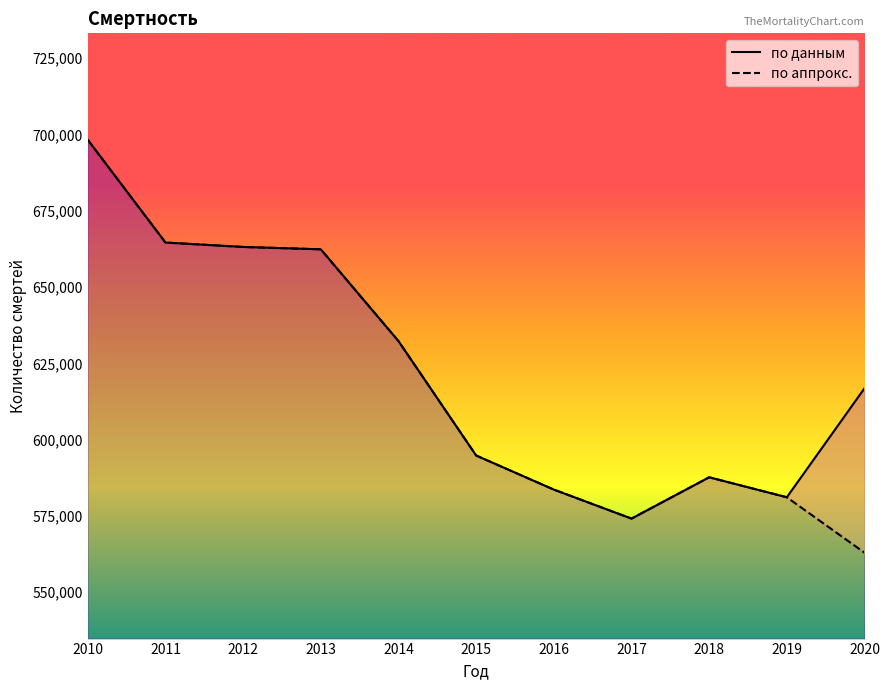

At which label does по данным first exceed 616835?

2010